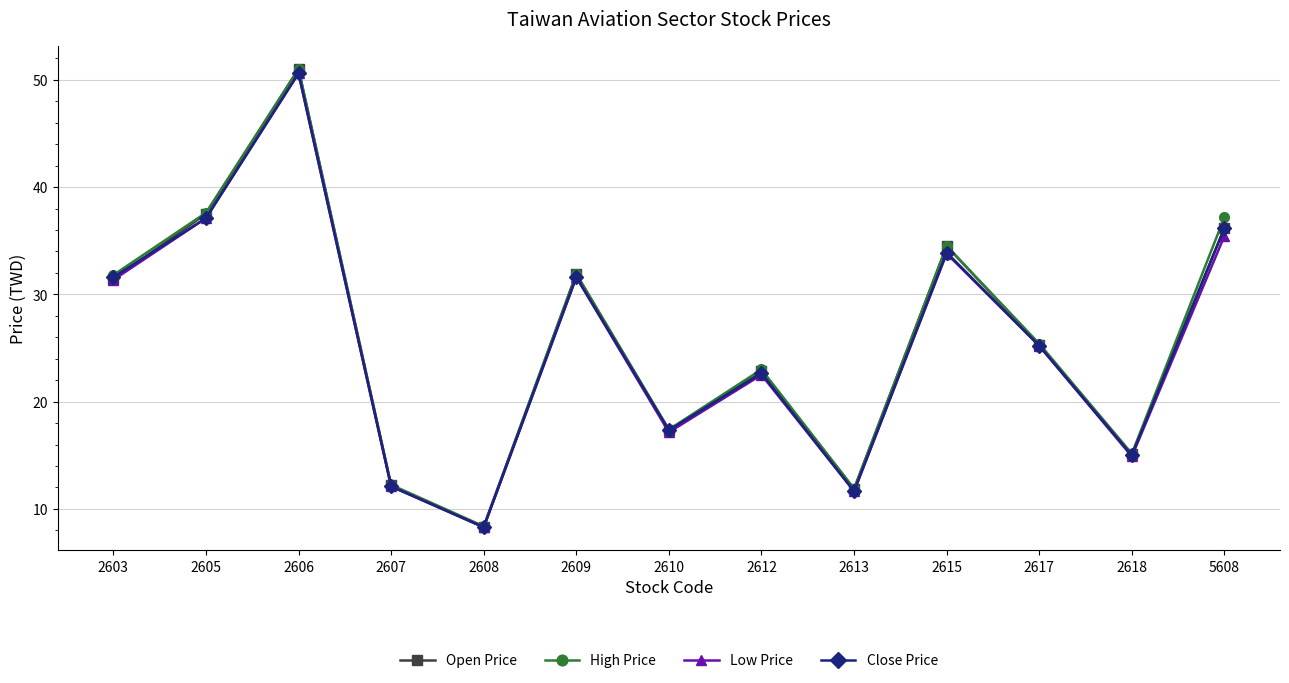

Count the number of categories in the chart.

13